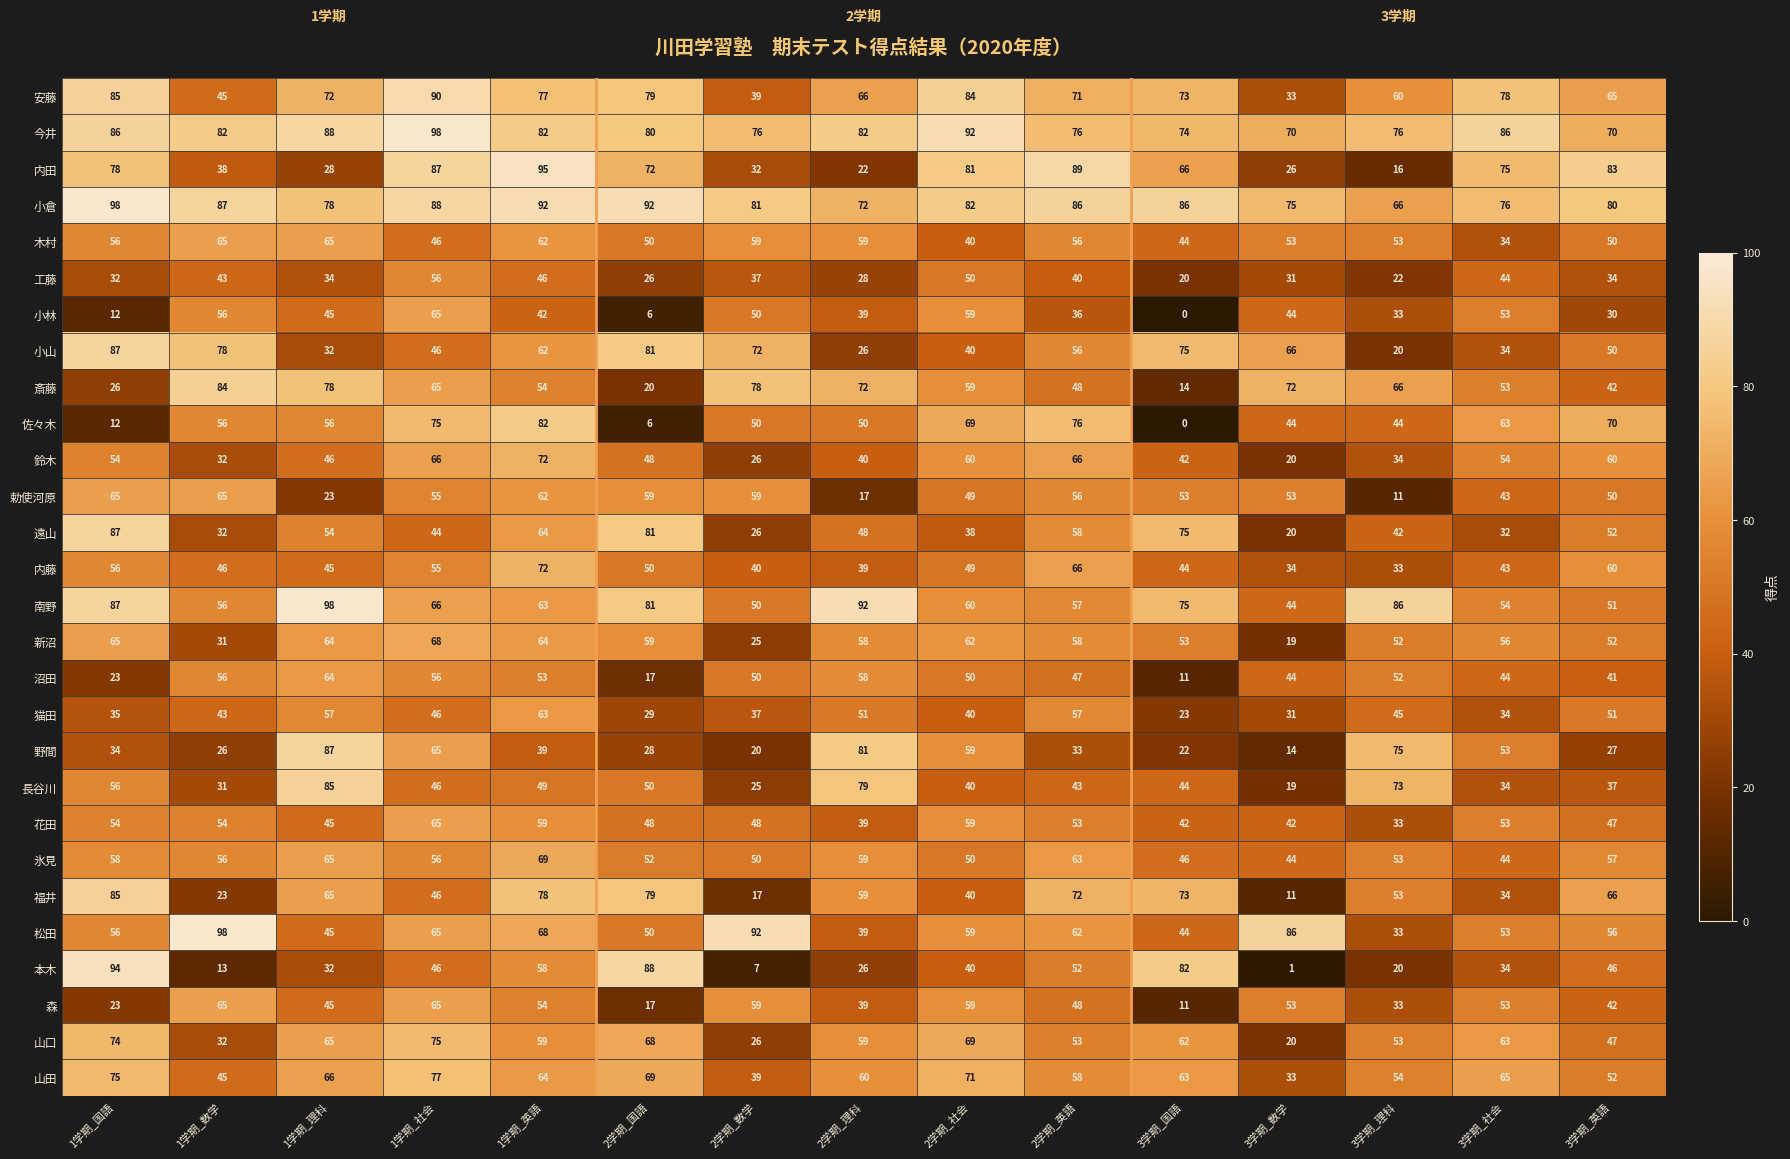

Which series has the largest total across all categories?

小倉